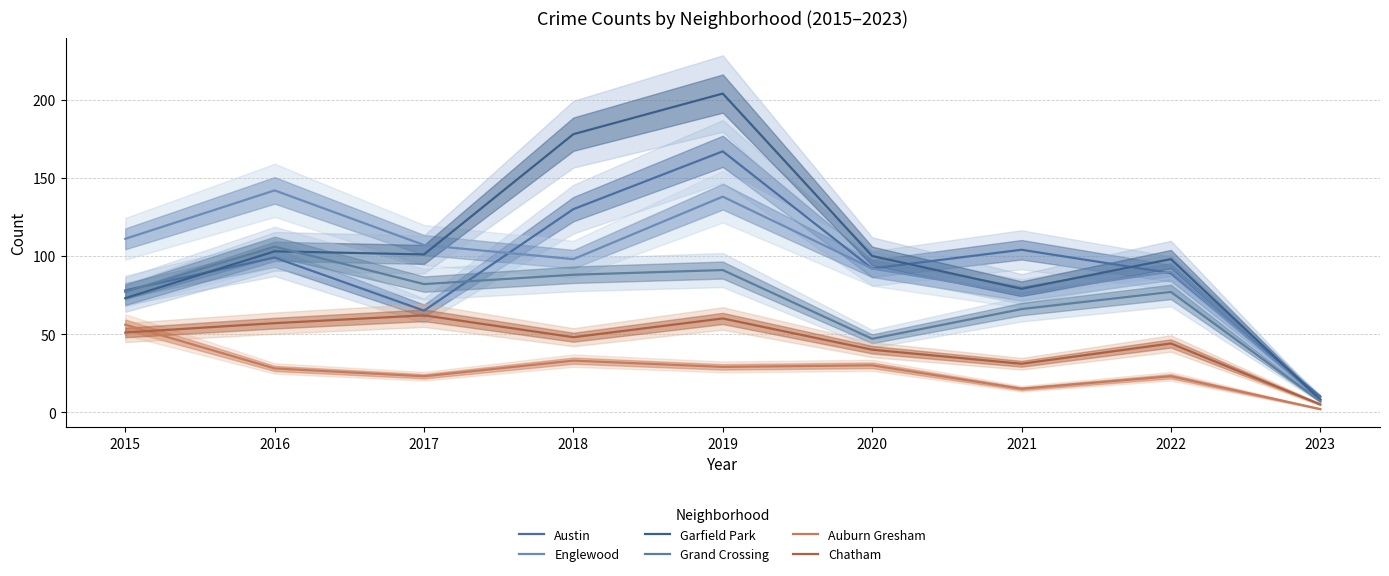

What is the sum of all Auburn Gresham values?

239